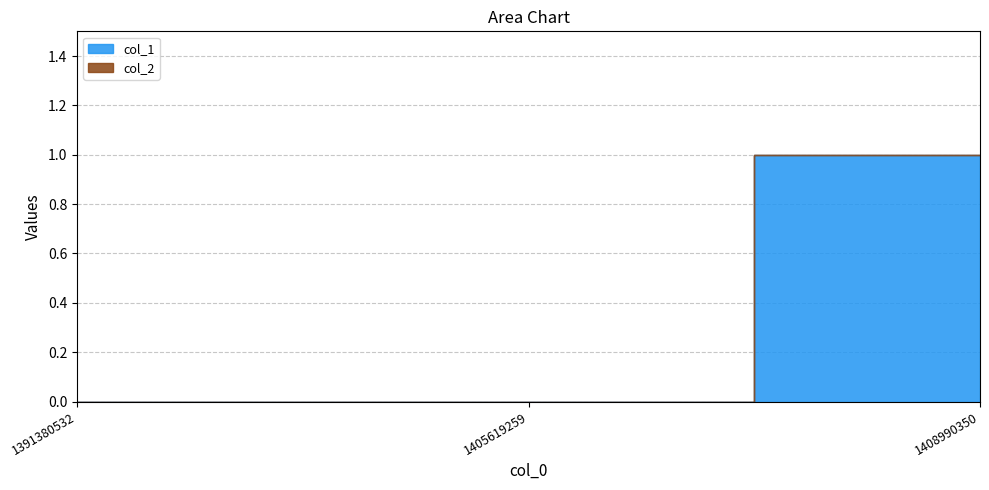

Does the chart display data point markers on the line(s)?

No